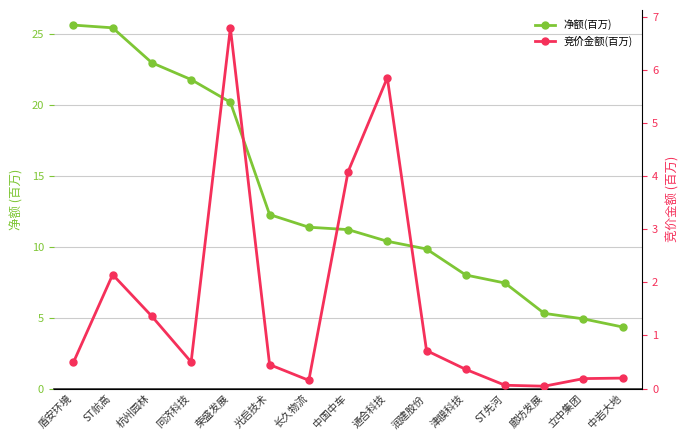

Which label corresponds to the largest value in the chart?

盾安环境